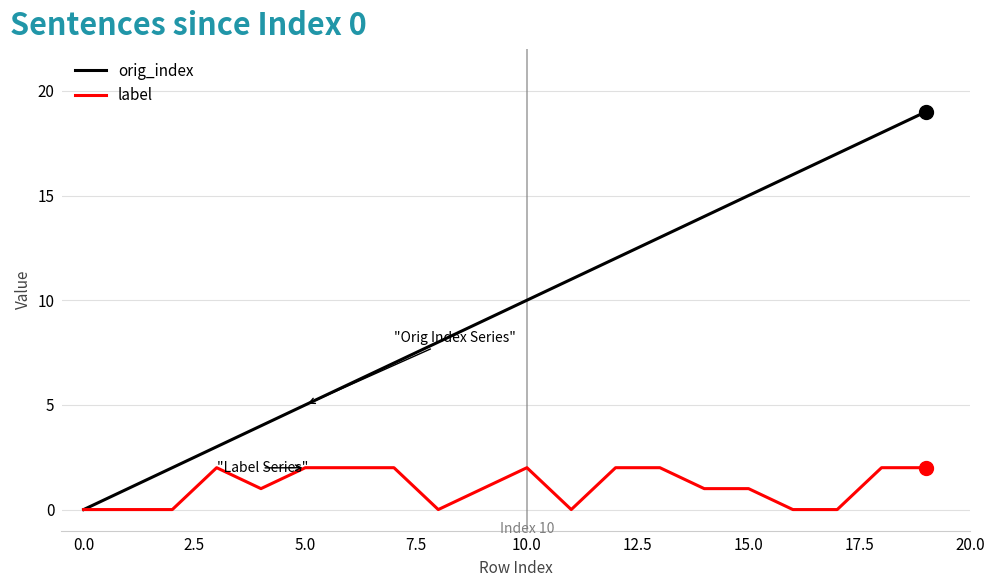

What are all the series names shown in the legend?

orig_index, label